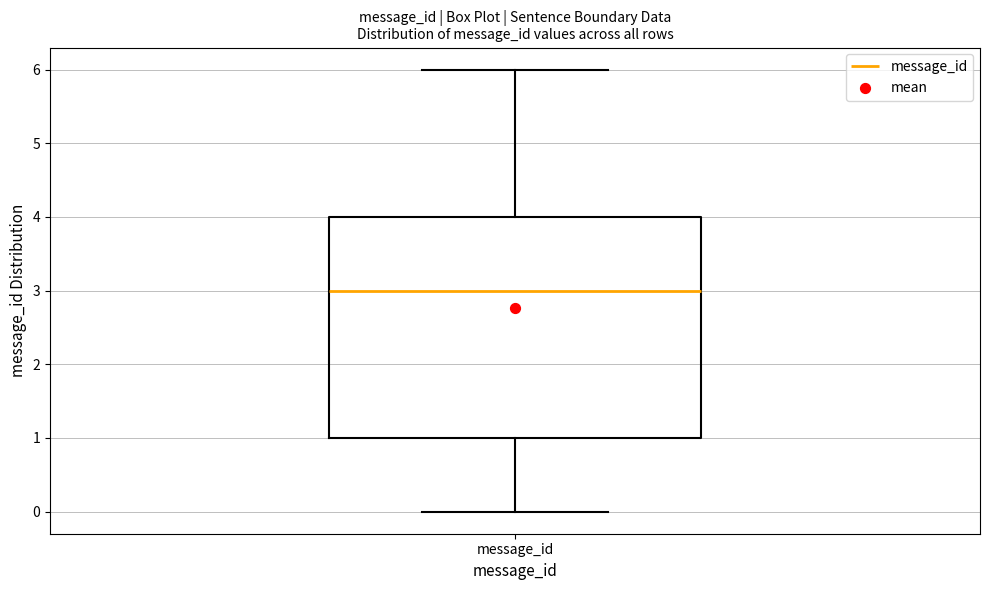

Where does the median line of the box for message_id sit on the y-axis? The values are not printed on the chart, so give them approximately, as read against the axis.

3